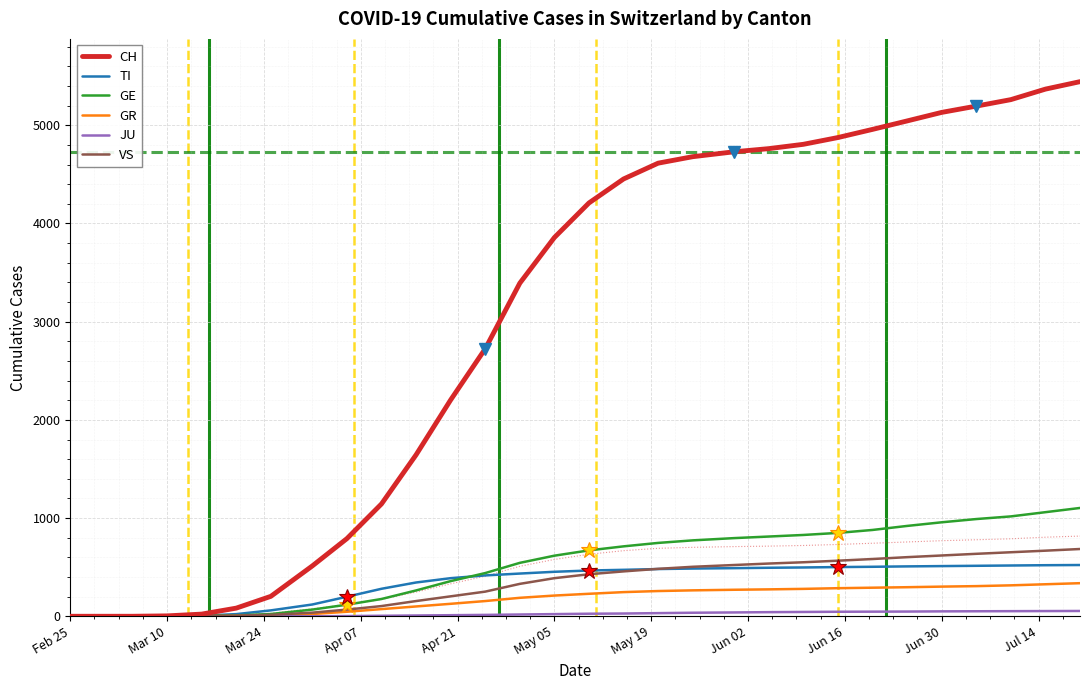

What is the highest value of the GE series?

1103